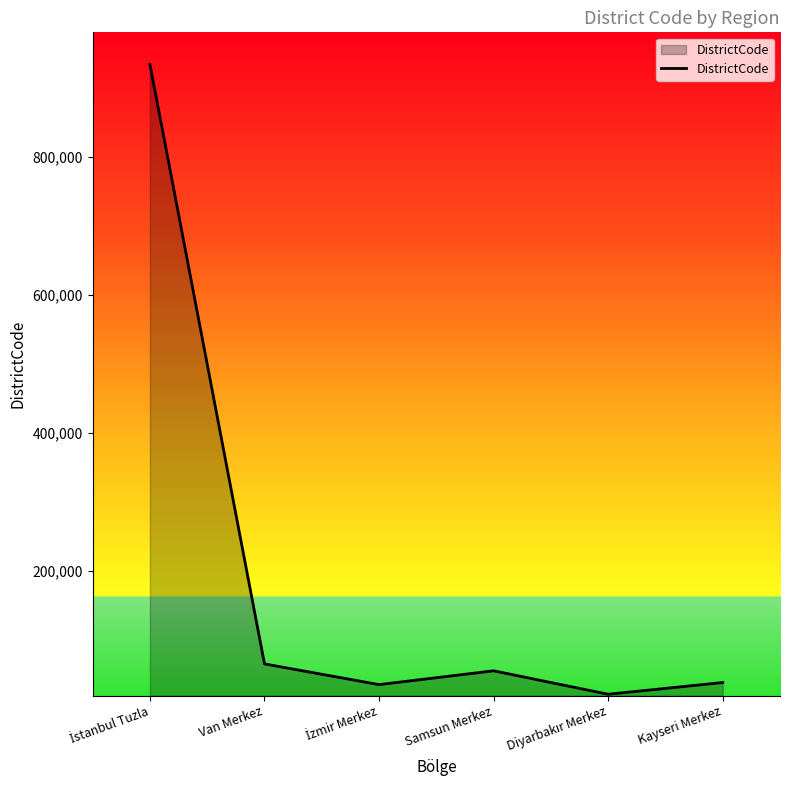

The value at Kayseri Merkez is 38001. True or false?

True